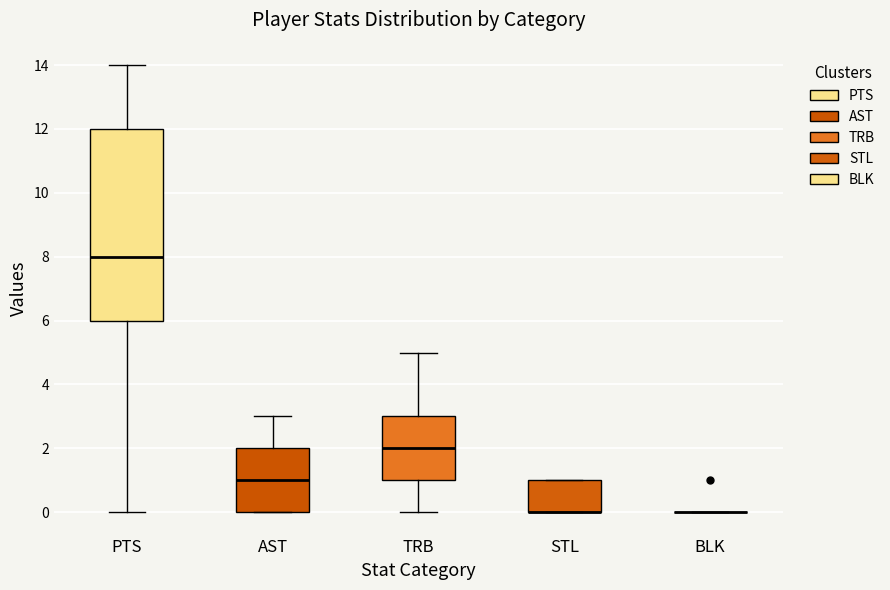

Reading left to right, read every box against the y-axis: the position of its median line, the range the box covers, and the ends of its whiskers. The values are not printed on the chart, so give them approximately, as read against the axis.

PTS: median 8, box 6 to 12, whiskers 0 to 14
AST: median 1, box 0 to 2, whiskers 0 to 3
TRB: median 2, box 1 to 3, whiskers 0 to 5
STL: median 0 (drawn on the box's lower edge), box 0 to 1, whiskers 0 to 1
BLK: box collapsed to a line at 0, whiskers 0 to 0